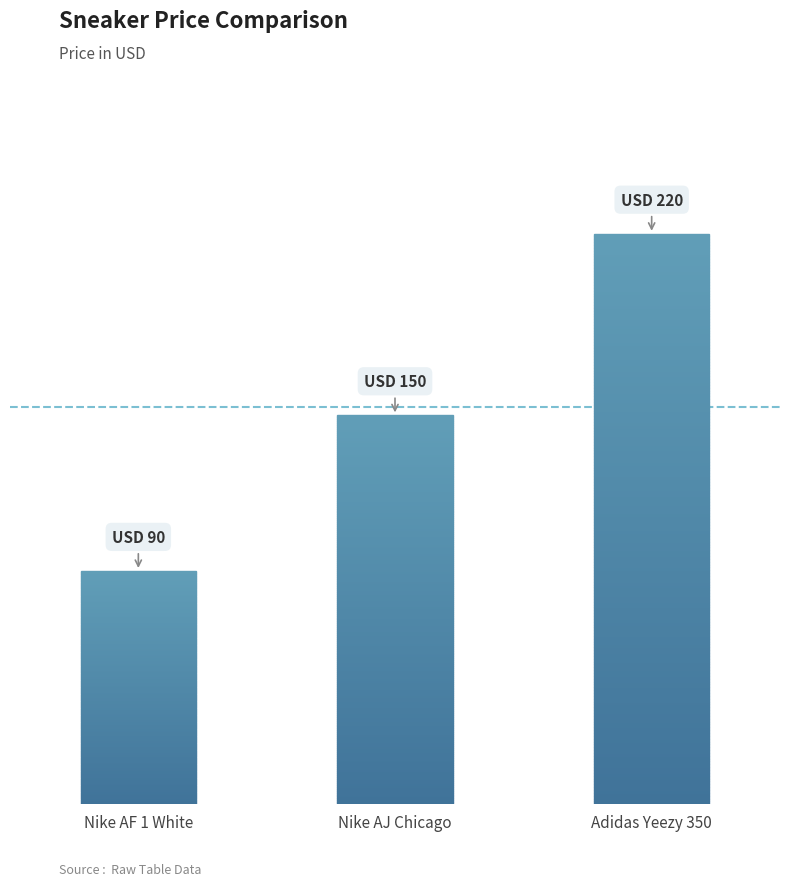

The chart shows a value of 150 at Nike AJ Chicago. True or false?

True